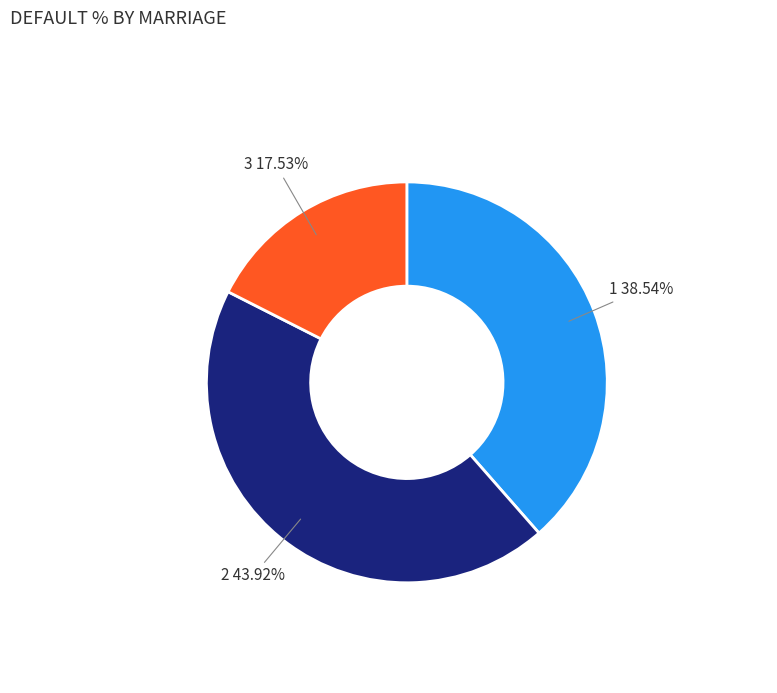

Does any single category account for the majority?

No